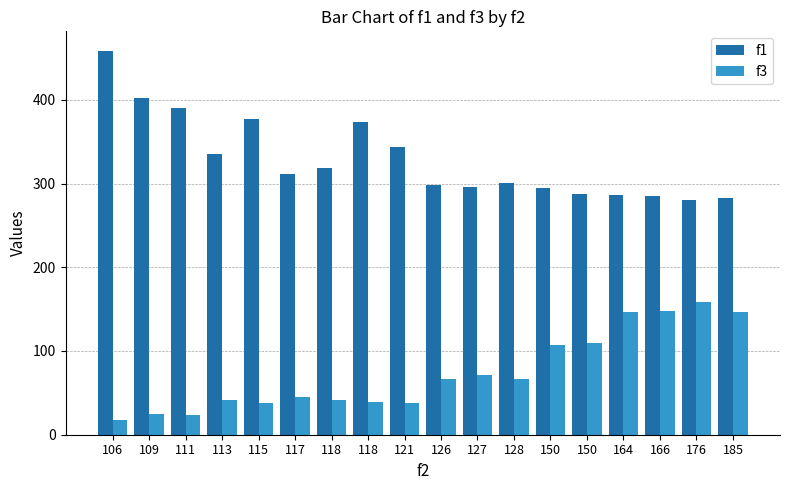

Rank the series by their maximum value, from lowest to highest.

f3, f1